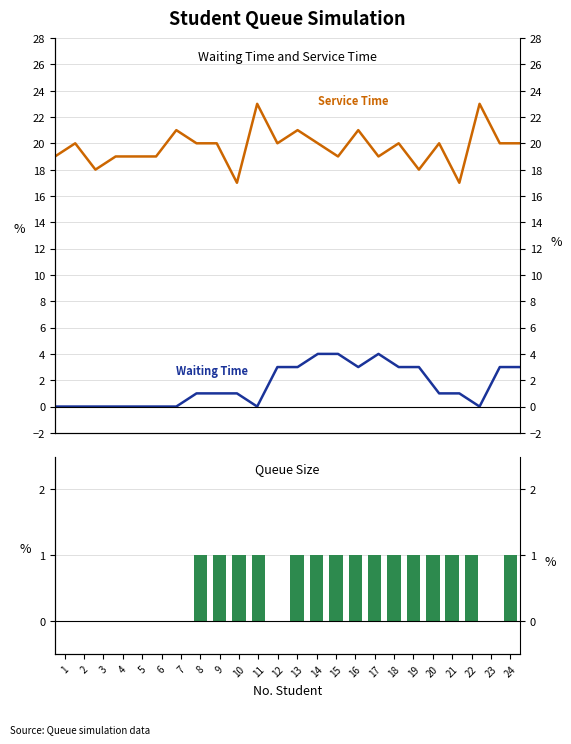

Which category has the highest value across all series?

11